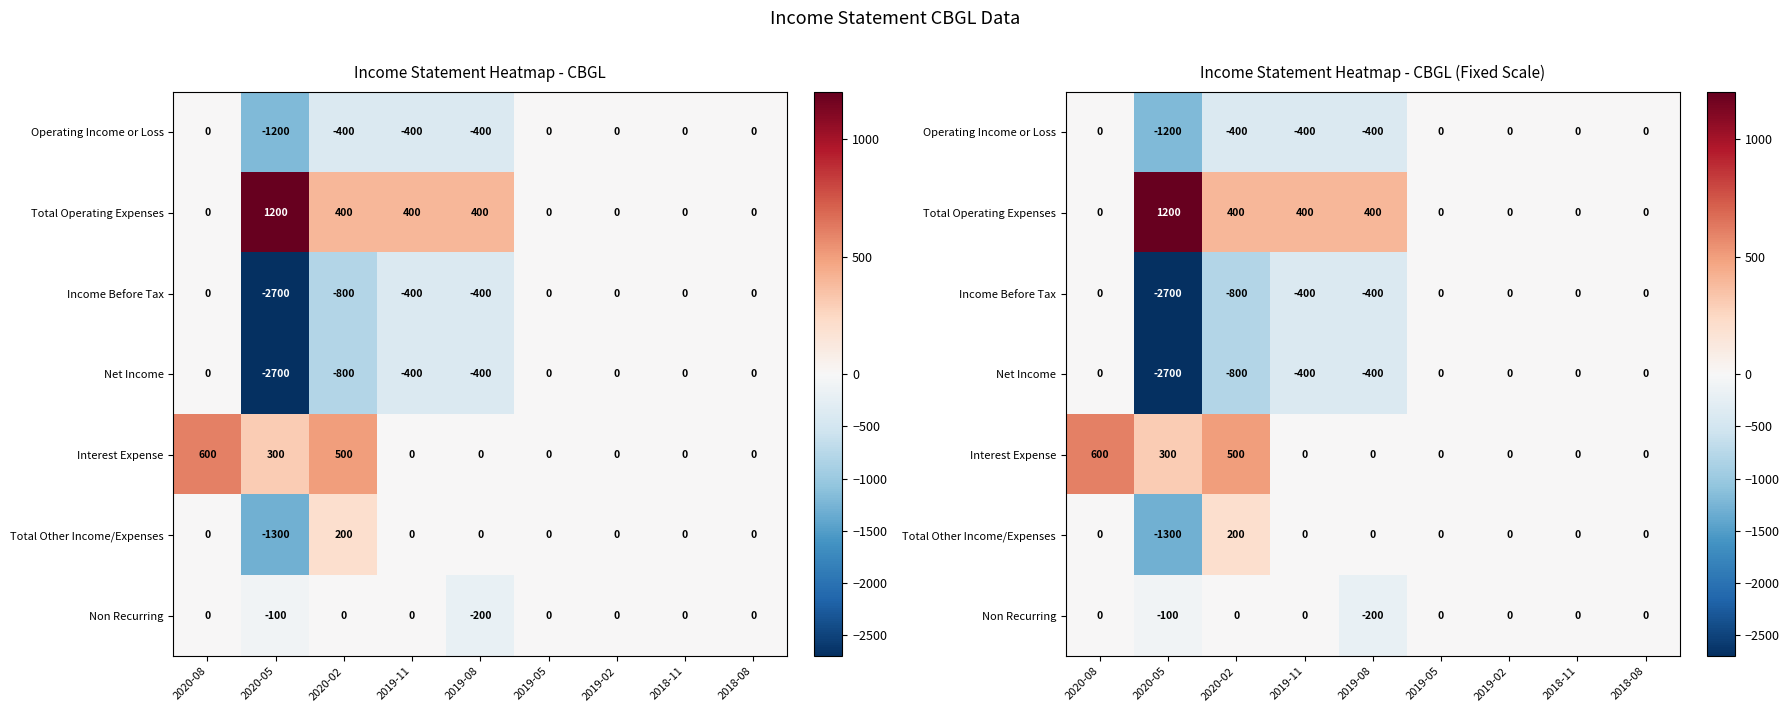

The Interest Expense series shows -199 at 2019-05. True or false?

False